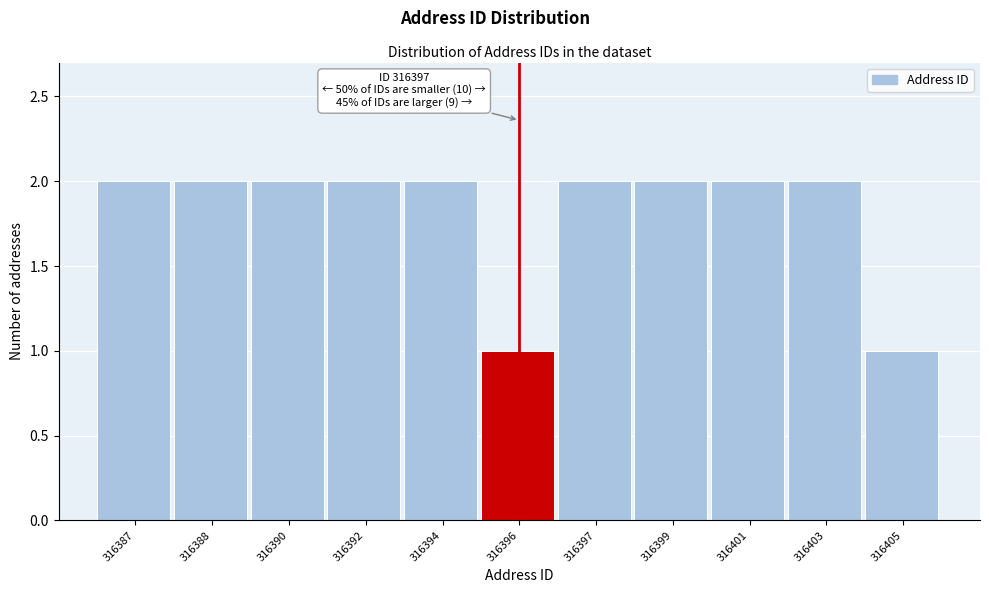

Reading right to left, what are all the values shown in this chart?

1	2	2	2	2	1	2	2	2	2	2